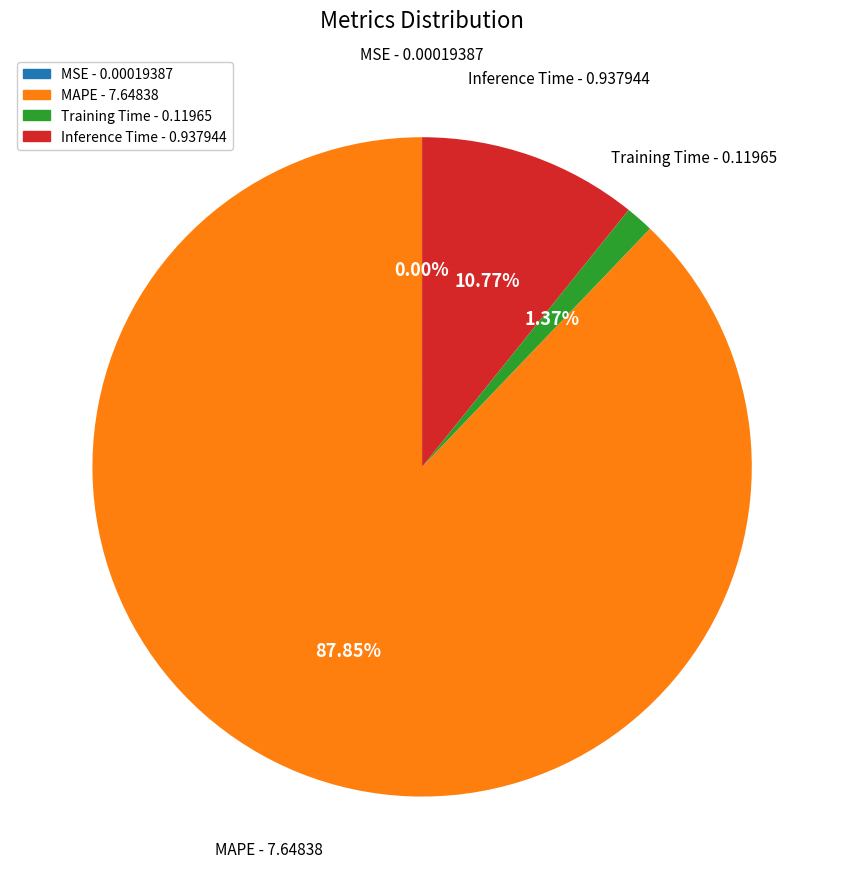

Which slice is the largest?

MAPE